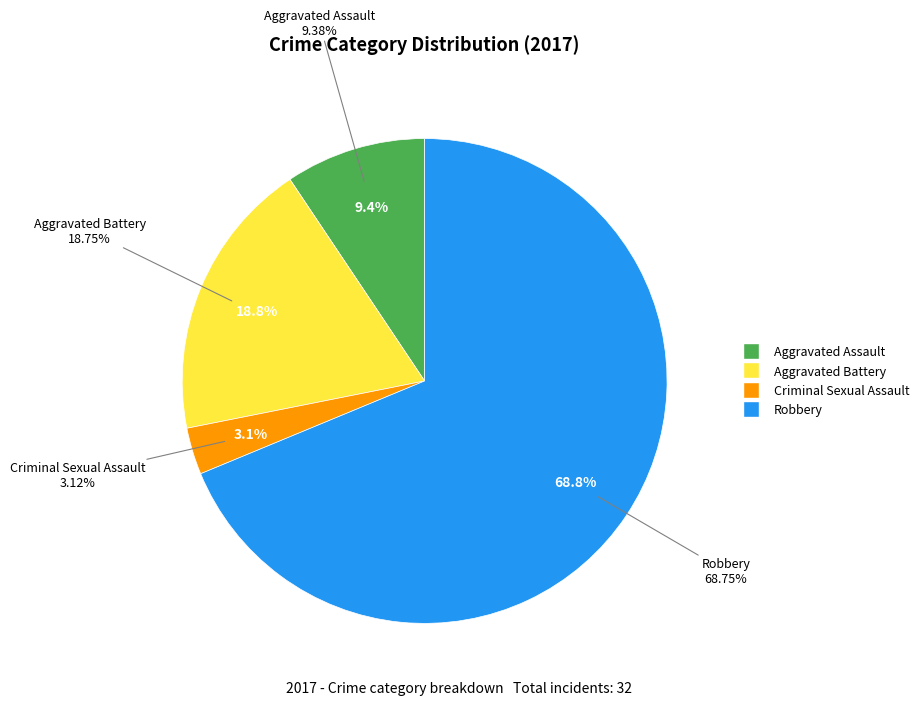

What is the ratio of the value at Robbery to the value at Criminal Sexual Assault?

22.0